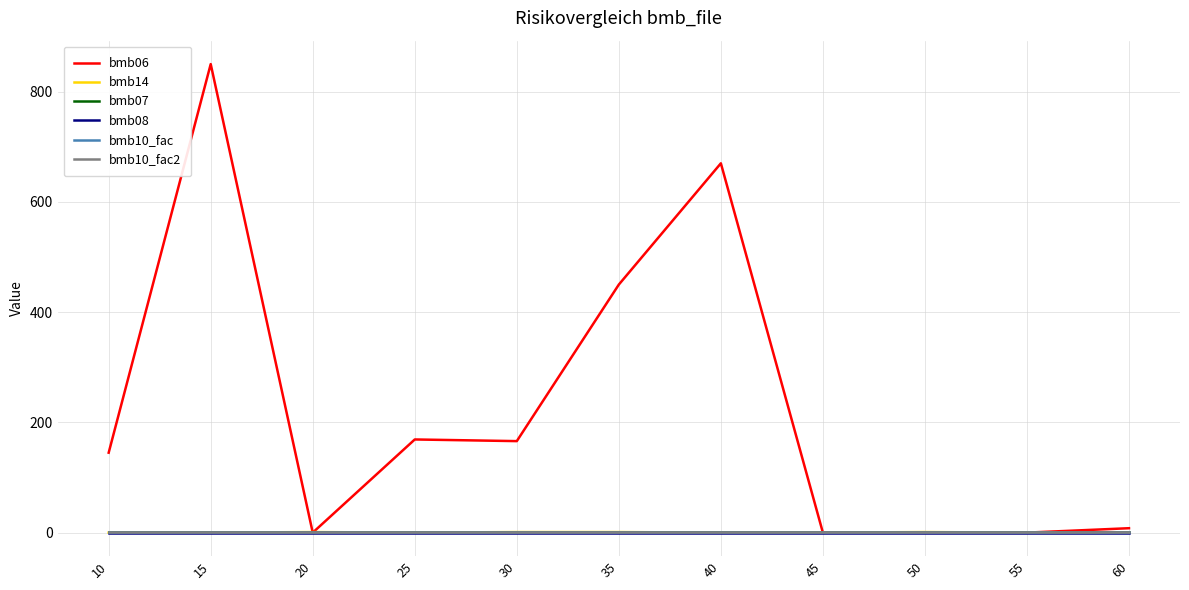

Reading left to right, transcribe all the data shown in this chart.

bmb06: 10=145	15=850	20=0	25=169	30=166	35=450	40=670	45=0	50=0	55=0	60=8
bmb14: 10=0	15=0	20=1	25=0	30=1	35=1	40=0	45=0	50=1	55=0	60=0
bmb07: 10=1	15=1	20=1	25=1	30=1	35=1	40=1	45=1	50=1	55=1	60=1
bmb08: 10=0	15=0	20=0	25=0	30=0	35=0	40=0	45=0	50=0	55=0	60=0
bmb10_fac: 10=1	15=1	20=1	25=1	30=1	35=1	40=1	45=1	50=1	55=1	60=1
bmb10_fac2: 10=1	15=1	20=1	25=1	30=1	35=1	40=1	45=1	50=1	55=1	60=1